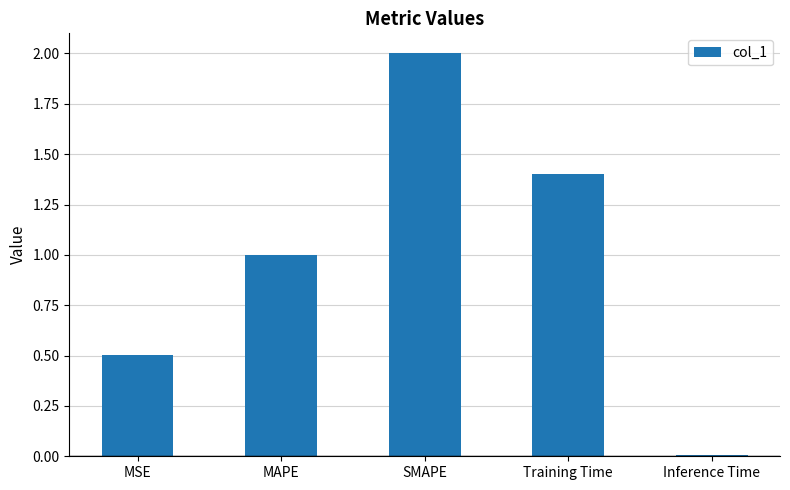

The value at MSE is 0.3. True or false?

False